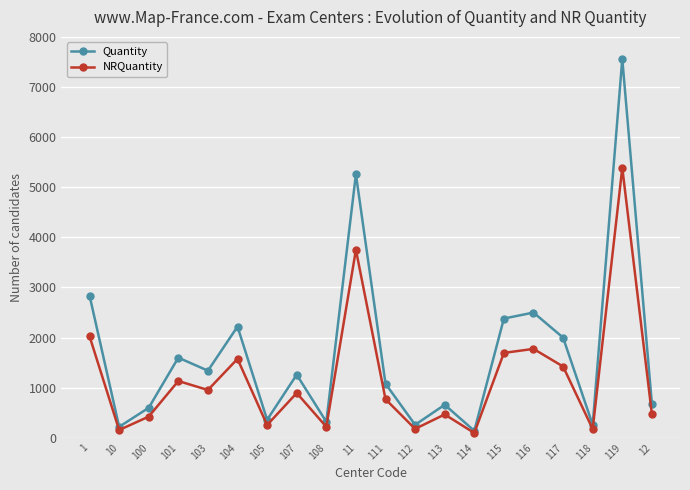

Rank the series at 101 from highest to lowest value.

Quantity, NRQuantity